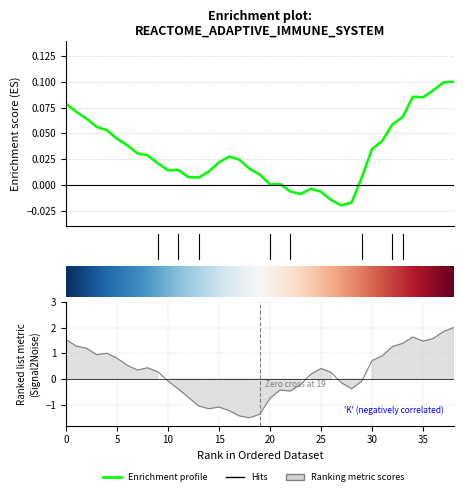

How many negative values does the col_0 series have?

7